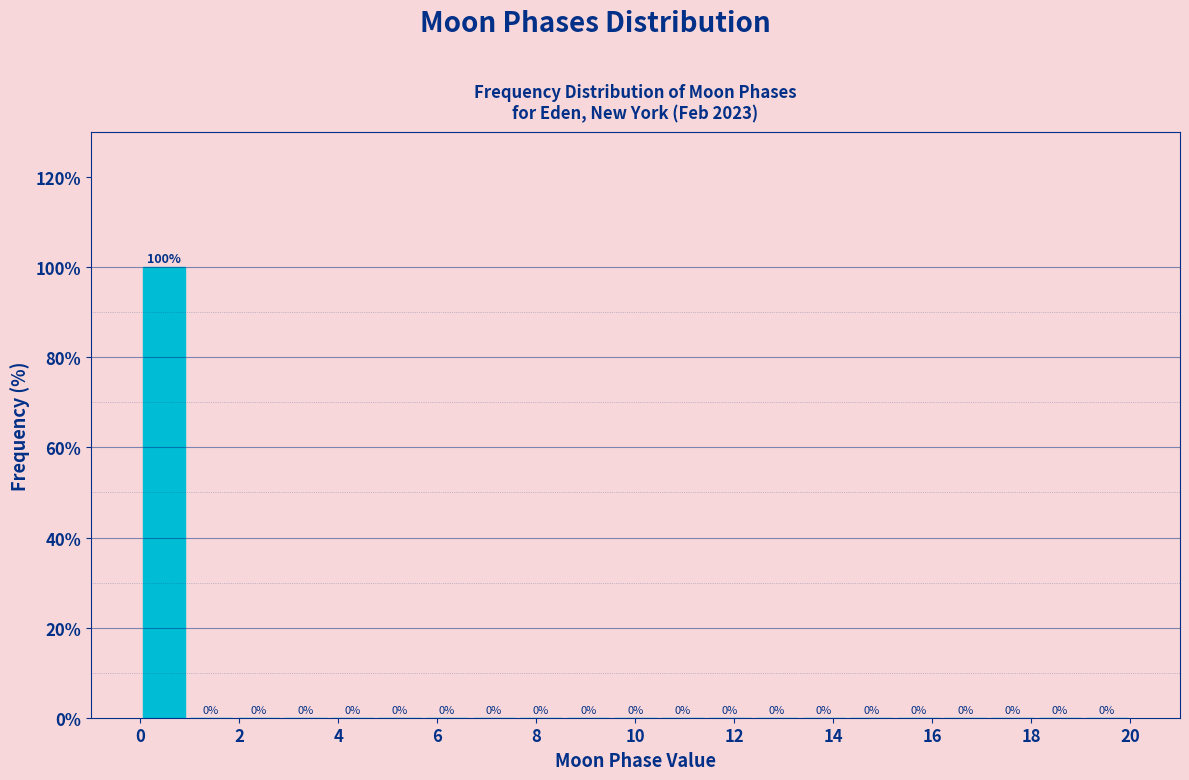

Reading left to right, transcribe this chart: for each bar, give the range it covers on the x-axis and its height. The bar edges are not printed on the chart, so give them approximately, as read against the axis.

0.0 to 1.0: 100
1.0 to 2.0: 0
2.0 to 2.8: 0
2.8 to 3.8: 0
3.8 to 4.8: 0
4.8 to 5.8: 0
5.8 to 6.6: 0
6.6 to 7.6: 0
7.6 to 8.6: 0
8.6 to 9.6: 0
9.6 to 10.4: 0
10.4 to 11.4: 0
11.4 to 12.4: 0
12.4 to 13.4: 0
13.4 to 14.2: 0
14.2 to 15.2: 0
15.2 to 16.2: 0
16.2 to 17.2: 0
17.2 to 18.0: 0
18.0 to 19.0: 0
19.0 to 20.0: 0